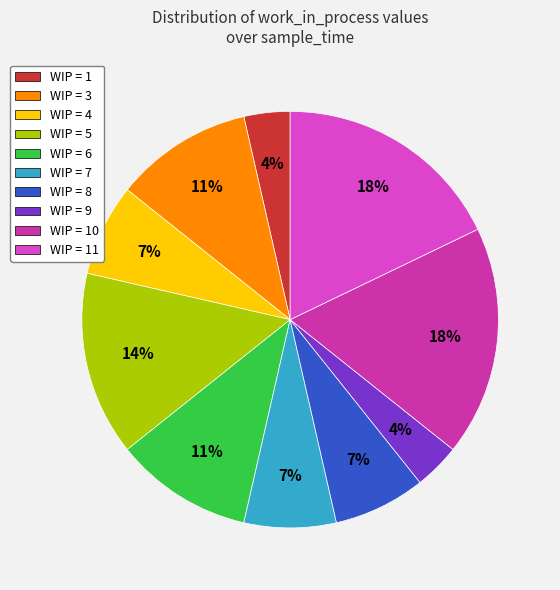

True or false: WIP = 7 accounts for 1% of the total.

False